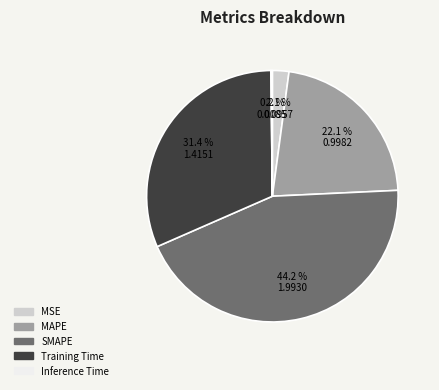

Does SMAPE account for over 50% of the chart?

No